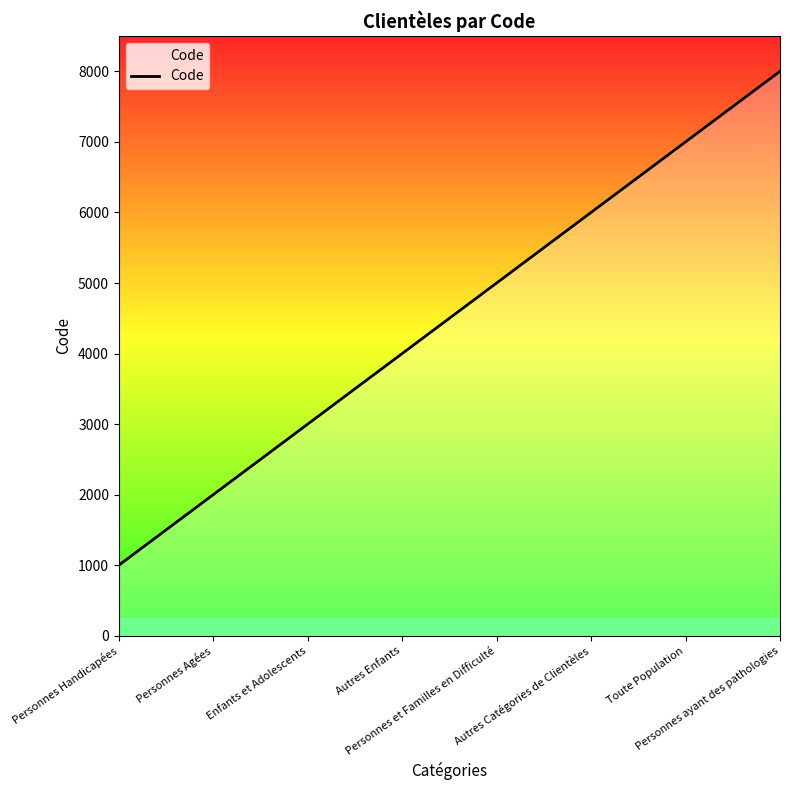

What is the change in value from Enfants et Adolescents to Autres Enfants?

+1000